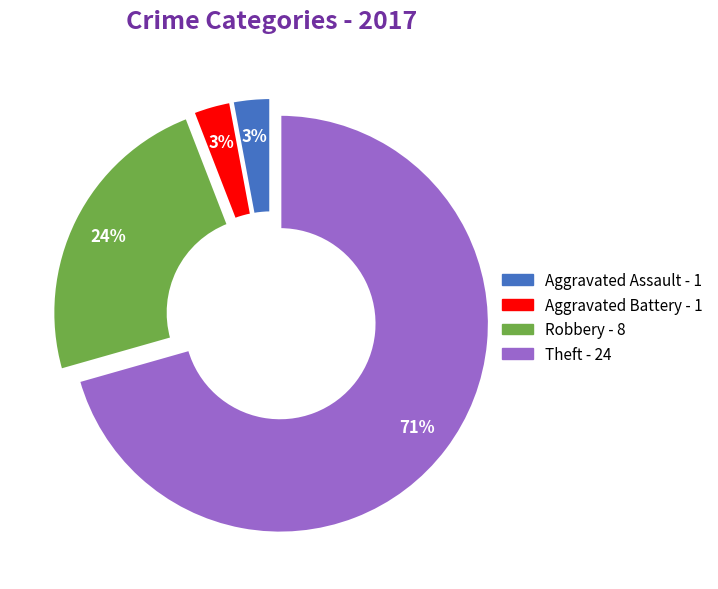

Which category accounts for the majority?

Theft